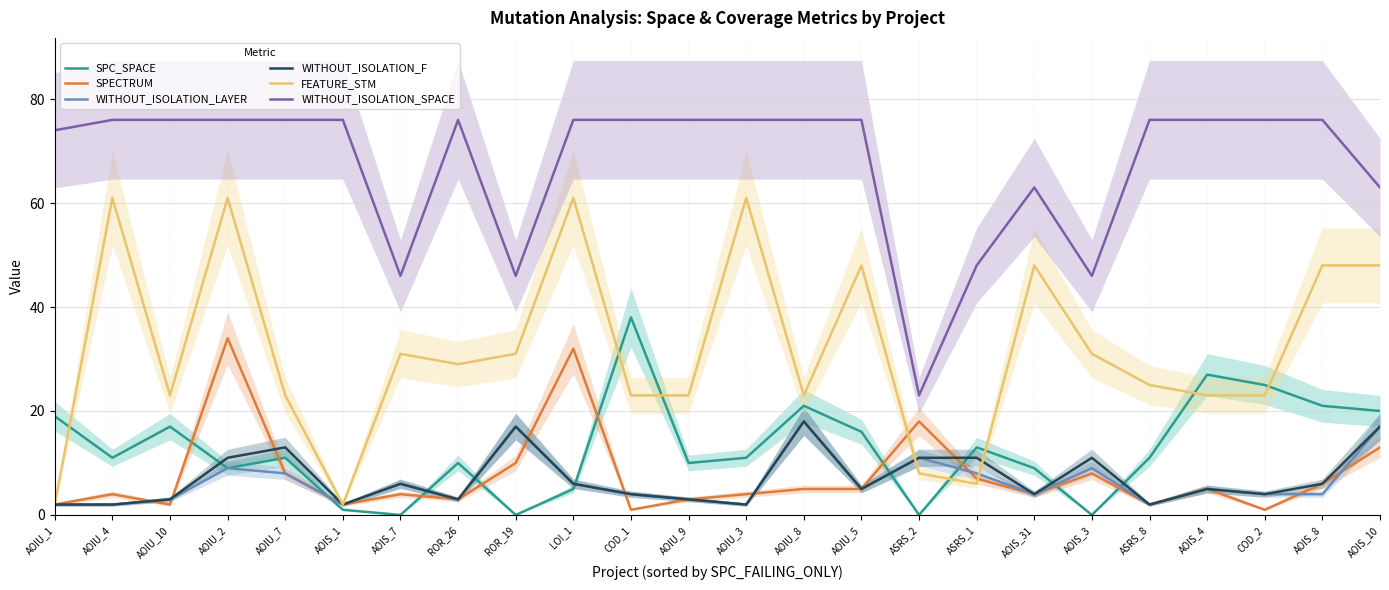

Which series changed the most between ROR_19 and AOIS_4?

WITHOUT_ISOLATION_SPACE